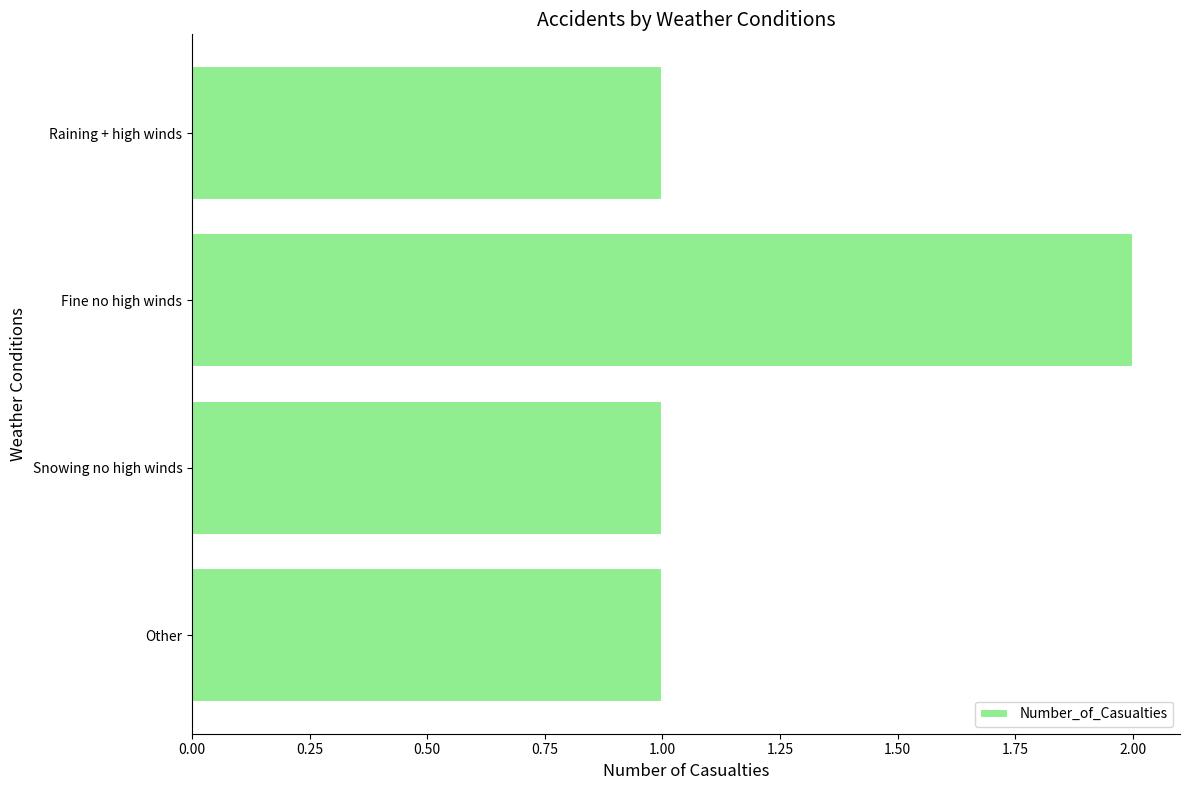

Is it true that the value at Other is 0?

False